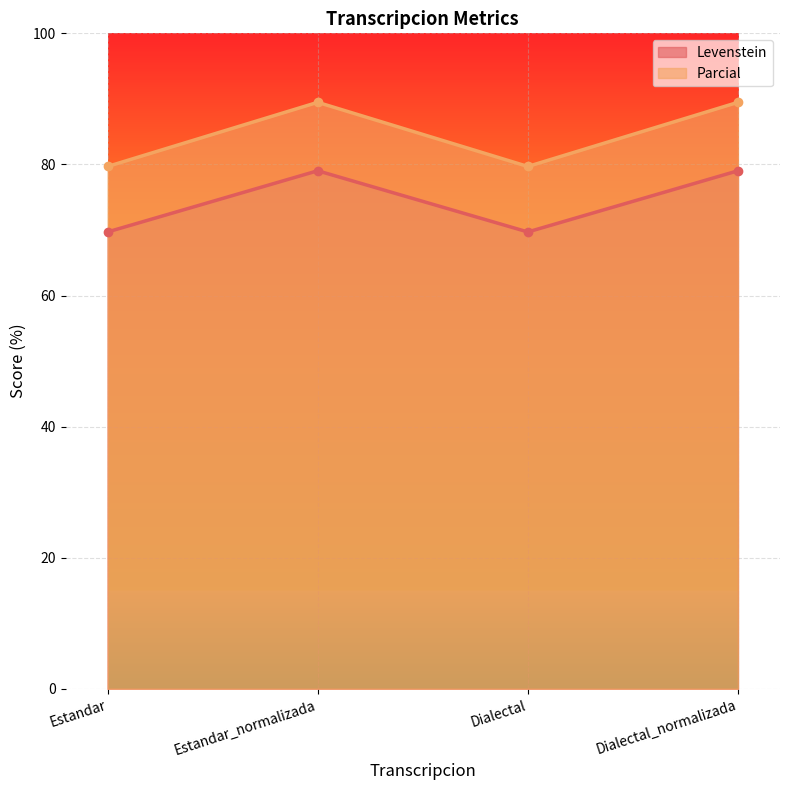

What position from the right is Estandar_normalizada?

3